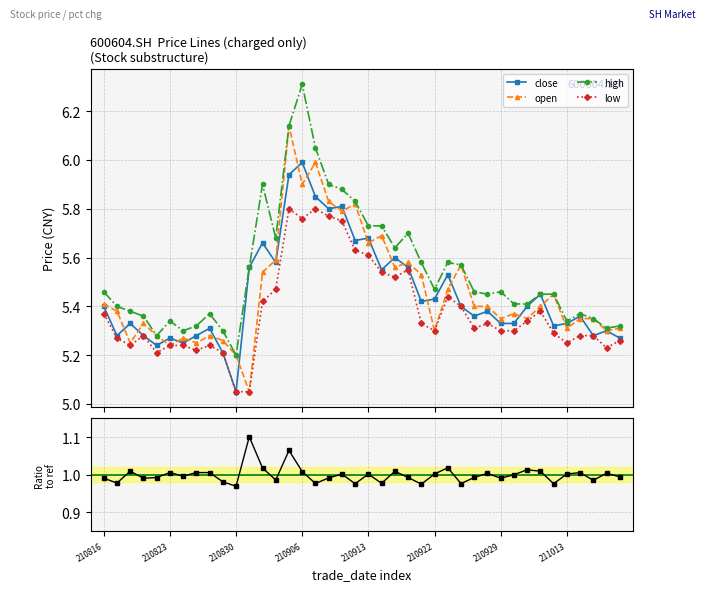

What is the maximum value shown in the chart?

6.3